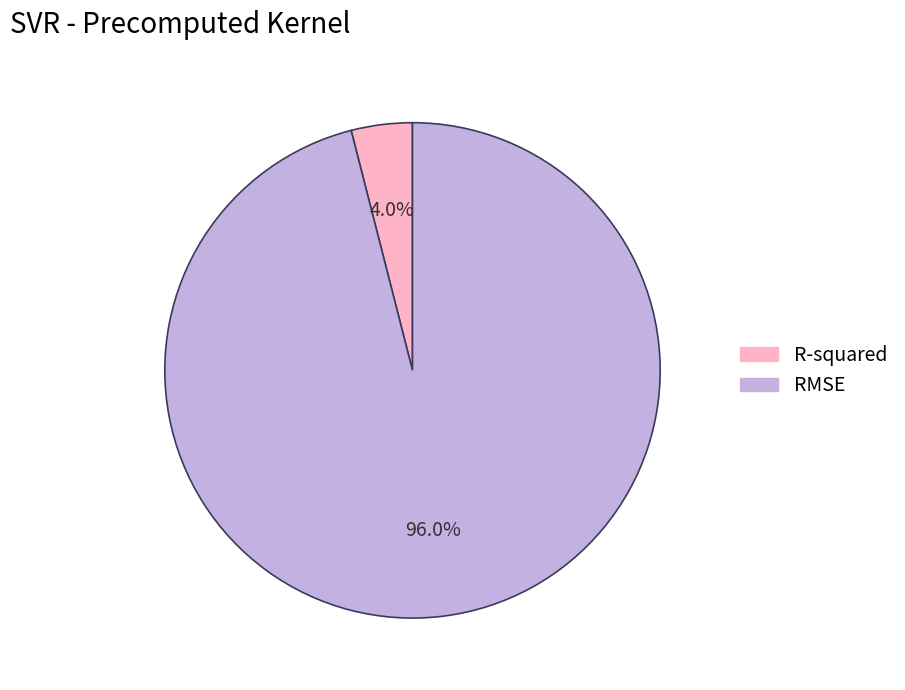

How much of the chart is everything except R-squared?

96.0%